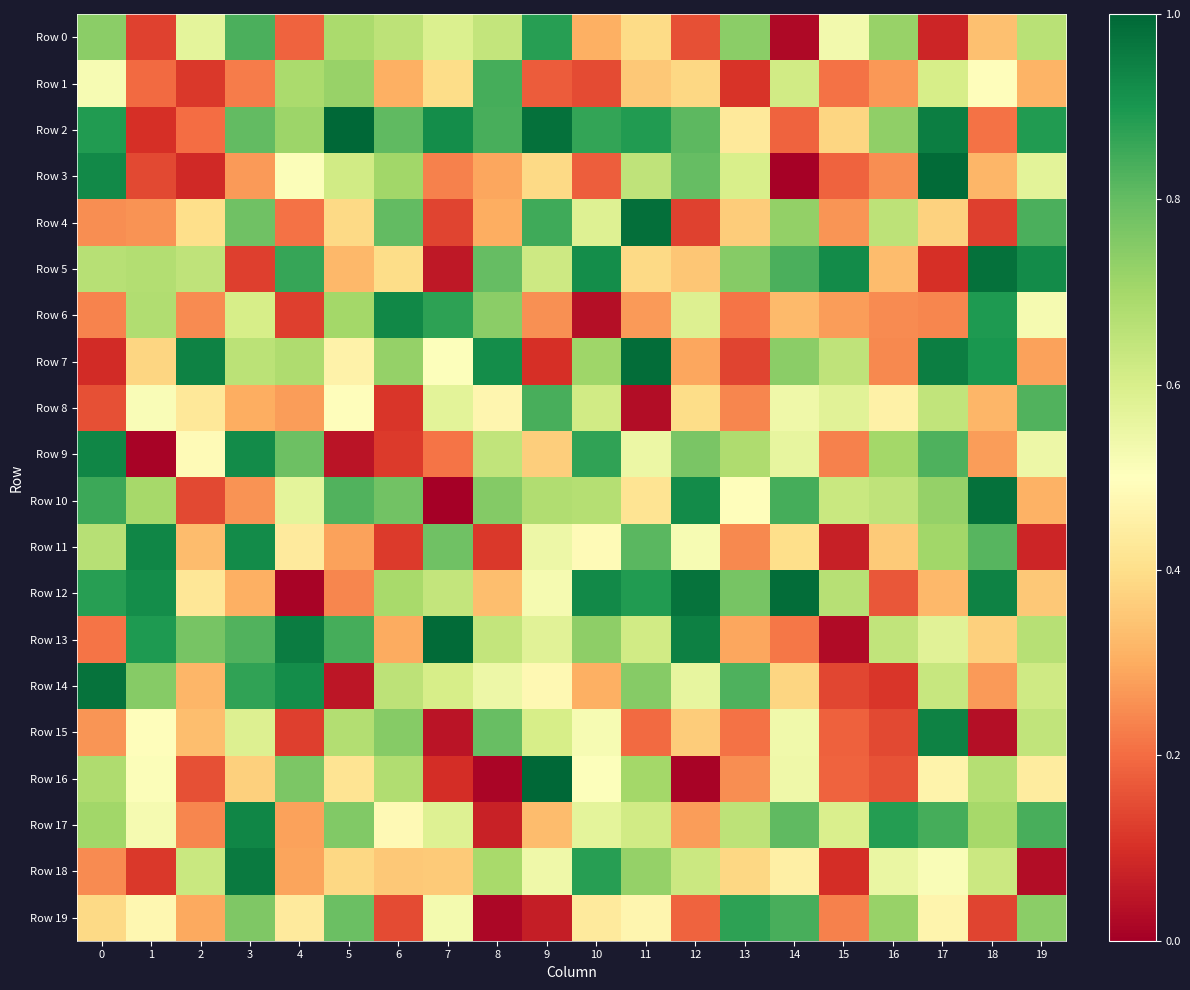

Reading left to right, what are all the values shown in this chart?

Row 0: 0=0.7	1=0.1	2=0.6	3=0.8	4=0.2	5=0.7	6=0.7	7=0.6	8=0.6	9=0.9	10=0.3	11=0.4	12=0.2	13=0.7	14=0.0	15=0.5	16=0.7	17=0.1	18=0.3	19=0.7
Row 1: 0=0.5	1=0.2	2=0.1	3=0.2	4=0.7	5=0.7	6=0.3	7=0.4	8=0.8	9=0.2	10=0.1	11=0.4	12=0.4	13=0.1	14=0.6	15=0.2	16=0.3	17=0.6	18=0.5	19=0.3
Row 2: 0=0.9	1=0.1	2=0.2	3=0.8	4=0.7	5=1.0	6=0.8	7=0.9	8=0.8	9=1.0	10=0.9	11=0.9	12=0.8	13=0.4	14=0.2	15=0.4	16=0.7	17=0.9	18=0.2	19=0.9
Row 3: 0=0.9	1=0.1	2=0.1	3=0.3	4=0.5	5=0.6	6=0.7	7=0.2	8=0.3	9=0.4	10=0.2	11=0.7	12=0.8	13=0.6	14=0.0	15=0.2	16=0.3	17=1.0	18=0.3	19=0.6
Row 4: 0=0.3	1=0.3	2=0.4	3=0.8	4=0.2	5=0.4	6=0.8	7=0.1	8=0.3	9=0.9	10=0.6	11=1.0	12=0.1	13=0.4	14=0.7	15=0.3	16=0.7	17=0.4	18=0.1	19=0.8
Row 5: 0=0.7	1=0.7	2=0.6	3=0.1	4=0.9	5=0.3	6=0.4	7=0.1	8=0.8	9=0.6	10=0.9	11=0.4	12=0.3	13=0.7	14=0.8	15=0.9	16=0.3	17=0.1	18=1.0	19=0.9
Row 6: 0=0.2	1=0.7	2=0.2	3=0.6	4=0.1	5=0.7	6=0.9	7=0.9	8=0.7	9=0.3	10=0.0	11=0.3	12=0.6	13=0.2	14=0.3	15=0.3	16=0.2	17=0.2	18=0.9	19=0.5
Row 7: 0=0.1	1=0.4	2=0.9	3=0.7	4=0.7	5=0.5	6=0.7	7=0.5	8=0.9	9=0.1	10=0.7	11=1.0	12=0.3	13=0.1	14=0.7	15=0.6	16=0.2	17=0.9	18=0.9	19=0.3
Row 8: 0=0.2	1=0.5	2=0.4	3=0.3	4=0.3	5=0.5	6=0.1	7=0.6	8=0.5	9=0.8	10=0.6	11=0.0	12=0.4	13=0.2	14=0.5	15=0.6	16=0.5	17=0.6	18=0.3	19=0.8
Row 9: 0=0.9	1=0.0	2=0.5	3=0.9	4=0.8	5=0.0	6=0.1	7=0.2	8=0.6	9=0.4	10=0.9	11=0.5	12=0.8	13=0.7	14=0.6	15=0.2	16=0.7	17=0.8	18=0.3	19=0.5
Row 10: 0=0.9	1=0.7	2=0.1	3=0.3	4=0.6	5=0.8	6=0.8	7=0.0	8=0.8	9=0.7	10=0.7	11=0.4	12=0.9	13=0.5	14=0.8	15=0.6	16=0.7	17=0.7	18=1.0	19=0.3
Row 11: 0=0.7	1=0.9	2=0.3	3=0.9	4=0.4	5=0.3	6=0.1	7=0.8	8=0.1	9=0.5	10=0.5	11=0.8	12=0.5	13=0.2	14=0.4	15=0.1	16=0.4	17=0.7	18=0.8	19=0.1
Row 12: 0=0.9	1=0.9	2=0.4	3=0.3	4=0.0	5=0.2	6=0.7	7=0.6	8=0.3	9=0.5	10=0.9	11=0.9	12=1.0	13=0.8	14=1.0	15=0.7	16=0.2	17=0.3	18=0.9	19=0.4
Row 13: 0=0.2	1=0.9	2=0.8	3=0.8	4=1.0	5=0.8	6=0.3	7=1.0	8=0.6	9=0.6	10=0.7	11=0.6	12=0.9	13=0.3	14=0.2	15=0.0	16=0.6	17=0.6	18=0.4	19=0.7
Row 14: 0=1.0	1=0.7	2=0.3	3=0.9	4=0.9	5=0.0	6=0.7	7=0.6	8=0.5	9=0.5	10=0.3	11=0.7	12=0.6	13=0.8	14=0.4	15=0.1	16=0.1	17=0.6	18=0.3	19=0.6
Row 15: 0=0.3	1=0.5	2=0.3	3=0.6	4=0.1	5=0.7	6=0.7	7=0.0	8=0.8	9=0.6	10=0.5	11=0.2	12=0.4	13=0.2	14=0.5	15=0.2	16=0.1	17=0.9	18=0.0	19=0.6
Row 16: 0=0.7	1=0.5	2=0.2	3=0.4	4=0.8	5=0.4	6=0.7	7=0.1	8=0.0	9=1.0	10=0.5	11=0.7	12=0.0	13=0.3	14=0.5	15=0.2	16=0.2	17=0.5	18=0.7	19=0.4
Row 17: 0=0.7	1=0.5	2=0.2	3=0.9	4=0.3	5=0.8	6=0.5	7=0.6	8=0.1	9=0.3	10=0.6	11=0.6	12=0.3	13=0.7	14=0.8	15=0.6	16=0.9	17=0.8	18=0.7	19=0.8
Row 18: 0=0.2	1=0.1	2=0.6	3=1.0	4=0.3	5=0.4	6=0.4	7=0.4	8=0.7	9=0.5	10=0.9	11=0.7	12=0.6	13=0.4	14=0.5	15=0.1	16=0.6	17=0.5	18=0.6	19=0.0
Row 19: 0=0.4	1=0.5	2=0.3	3=0.8	4=0.4	5=0.8	6=0.1	7=0.5	8=0.0	9=0.1	10=0.4	11=0.5	12=0.2	13=0.9	14=0.8	15=0.2	16=0.7	17=0.5	18=0.1	19=0.7